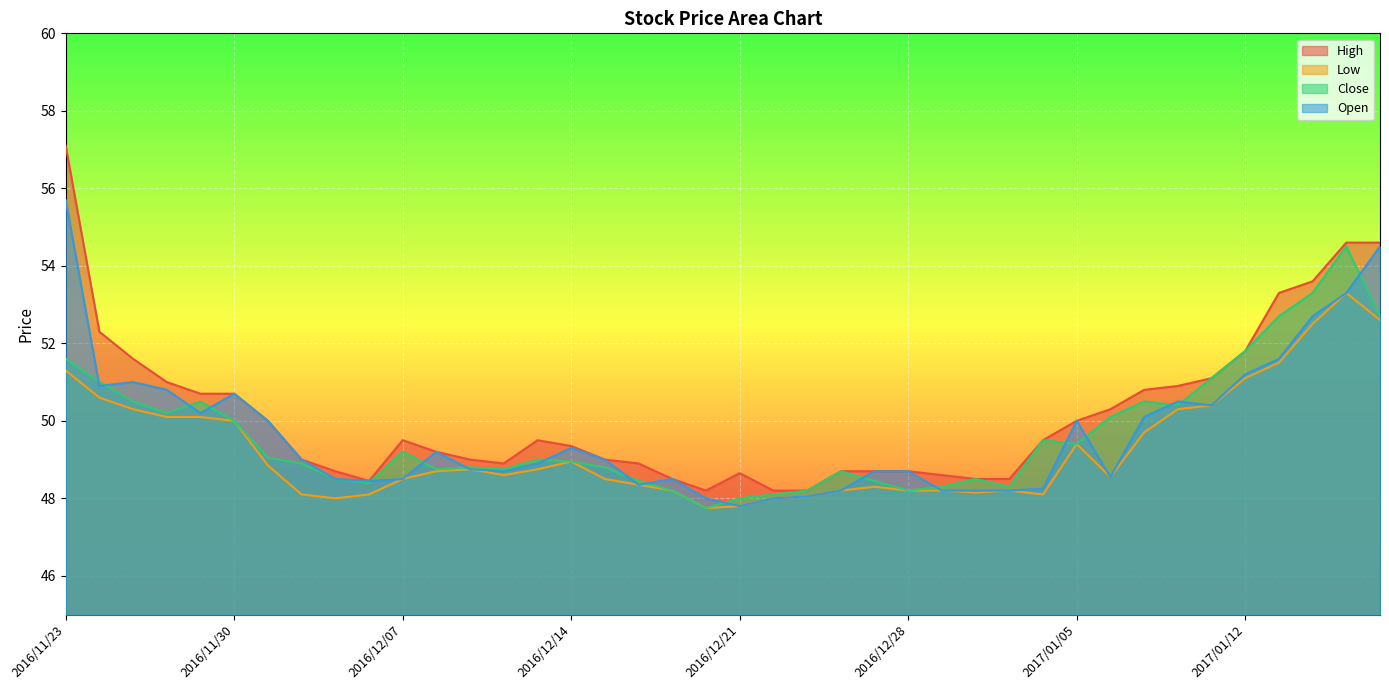

Is the value of Low at 2016/12/07 greater than the value of High at 2017/01/13?

No